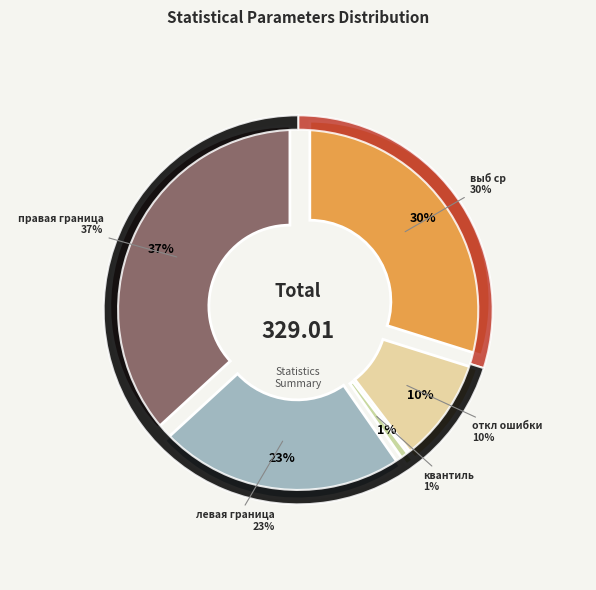

Which has a higher value, выб ср or правая граница?

правая граница